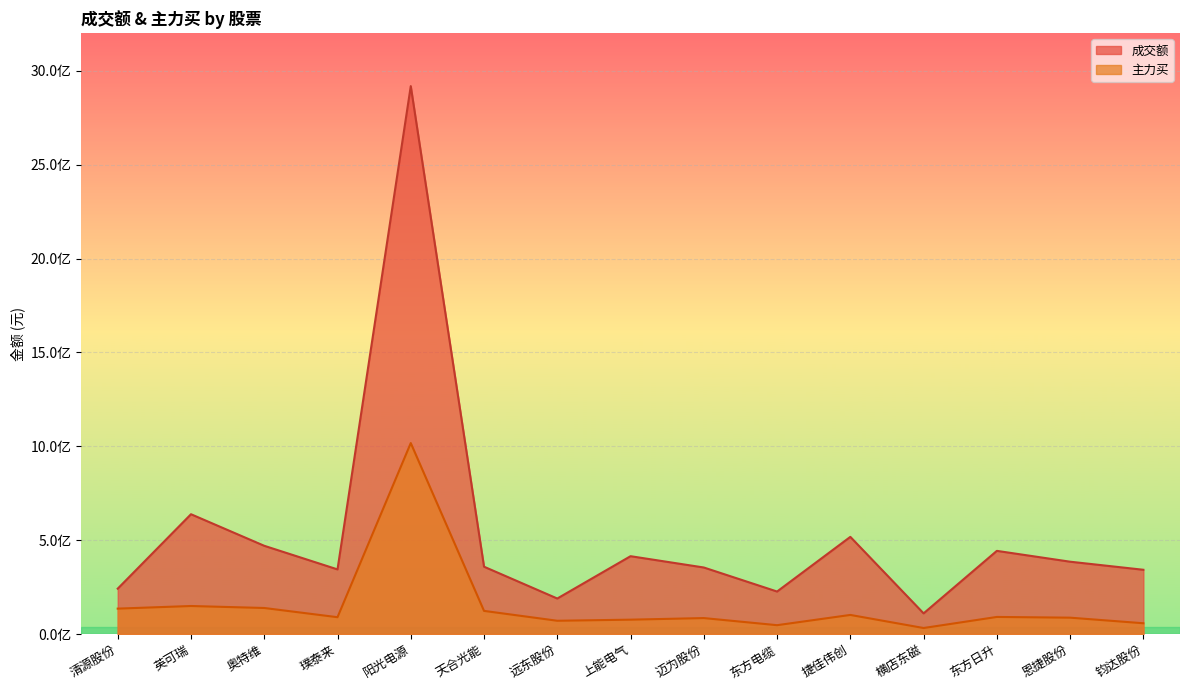

Where does the 成交额 series first go above 358530154?

英可瑞